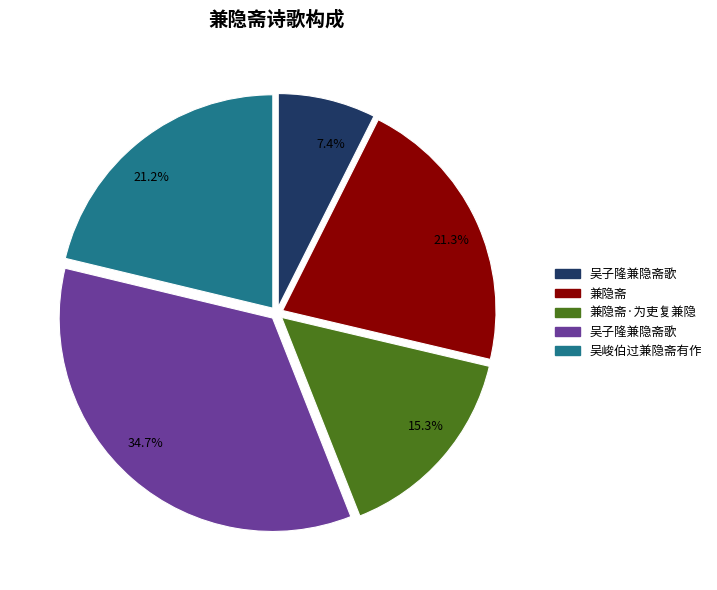

To the nearest percent, what is the difference between the largest and smallest slice percentages?

27%